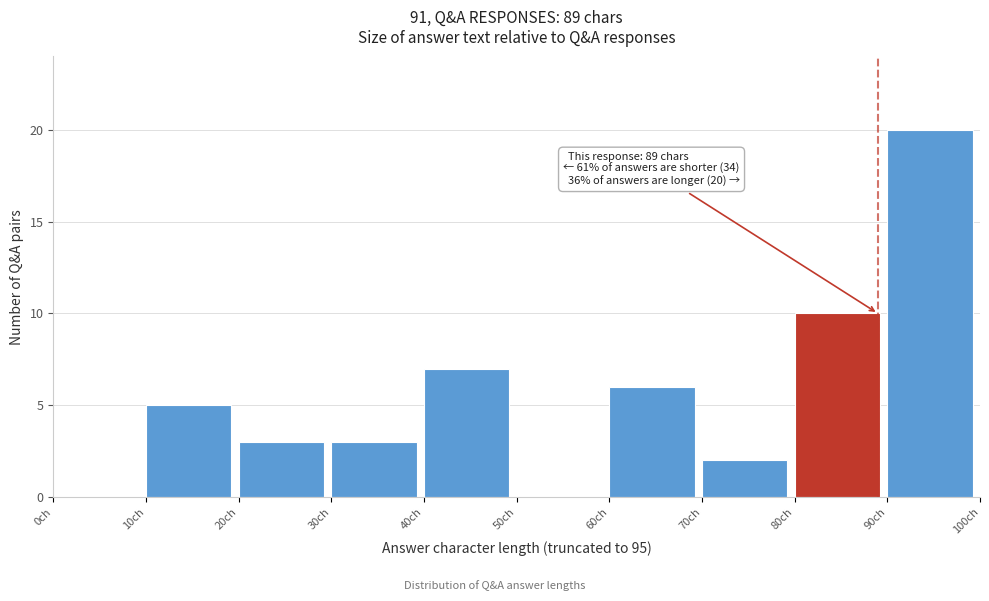

Which range on the x-axis has the tallest bar?

90 to 100